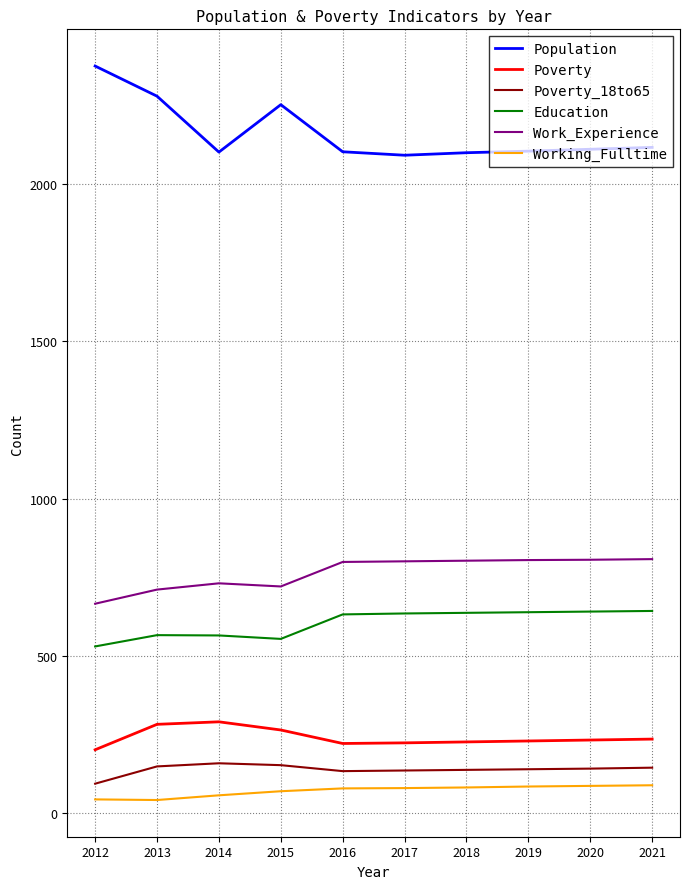

What is the lowest value of the Poverty_18to65 series?

92